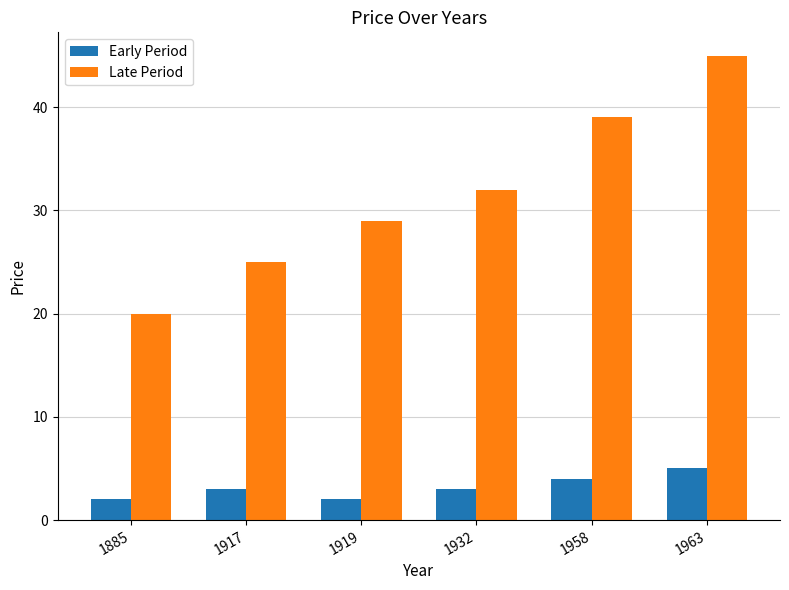

What is the difference between the highest and lowest values at 1963?

40